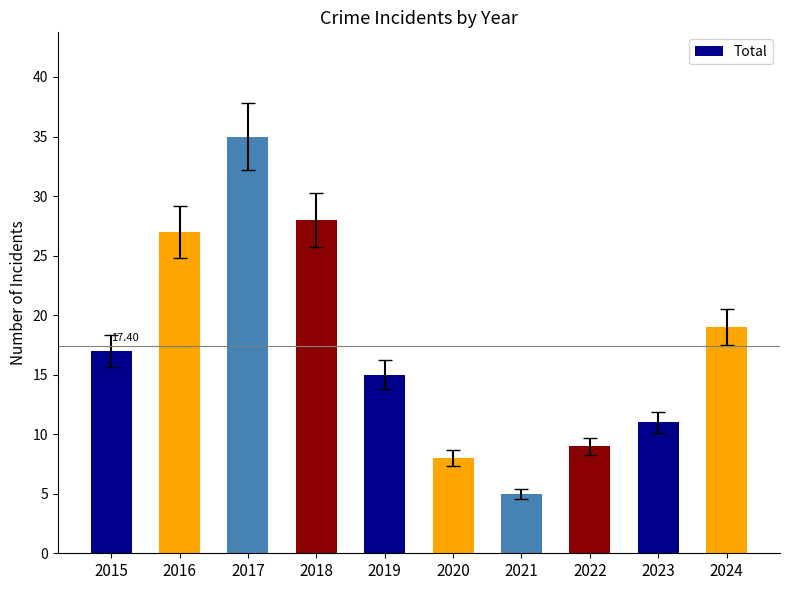

What is the sum of the values at 2018 and 2020?

36